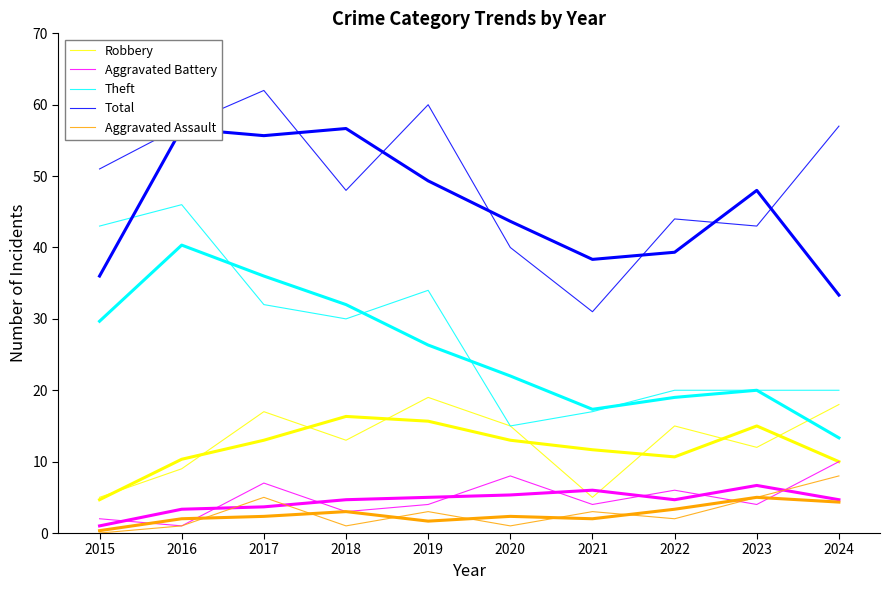

Read the Total value at 2024.

57